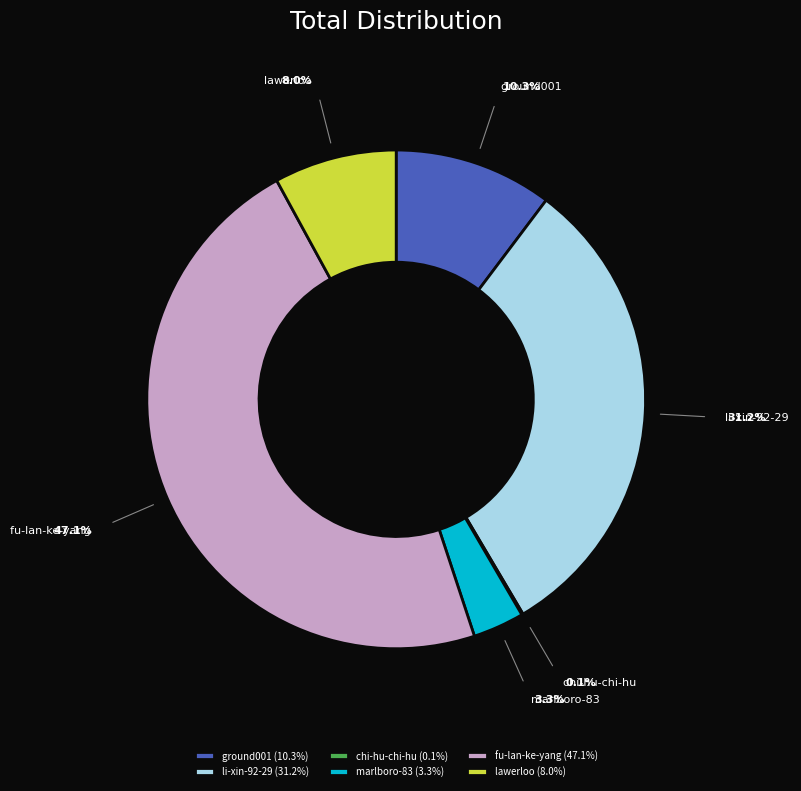

Rank the categories by value from lowest to highest.

chi-hu-chi-hu, marlboro-83, lawerloo, ground001, li-xin-92-29, fu-lan-ke-yang